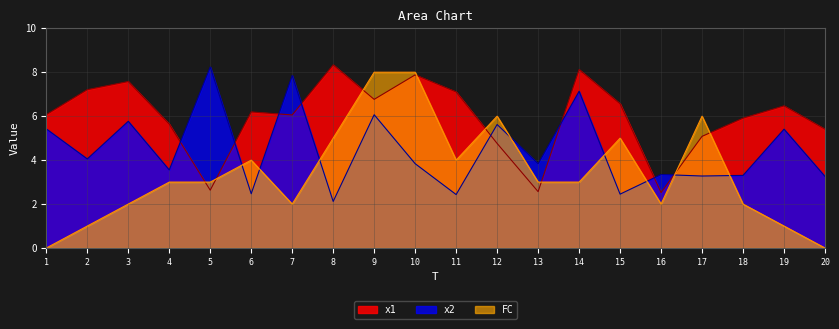

In x2, how many points are higher than both neighbors (excluding endpoints)?

8